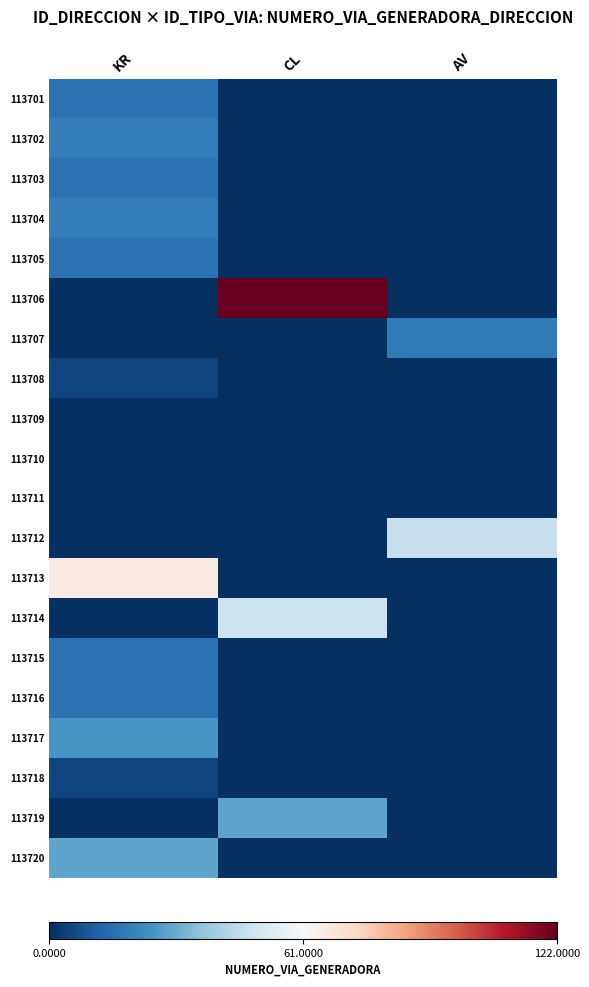

Which category has the highest value across all series?

CL